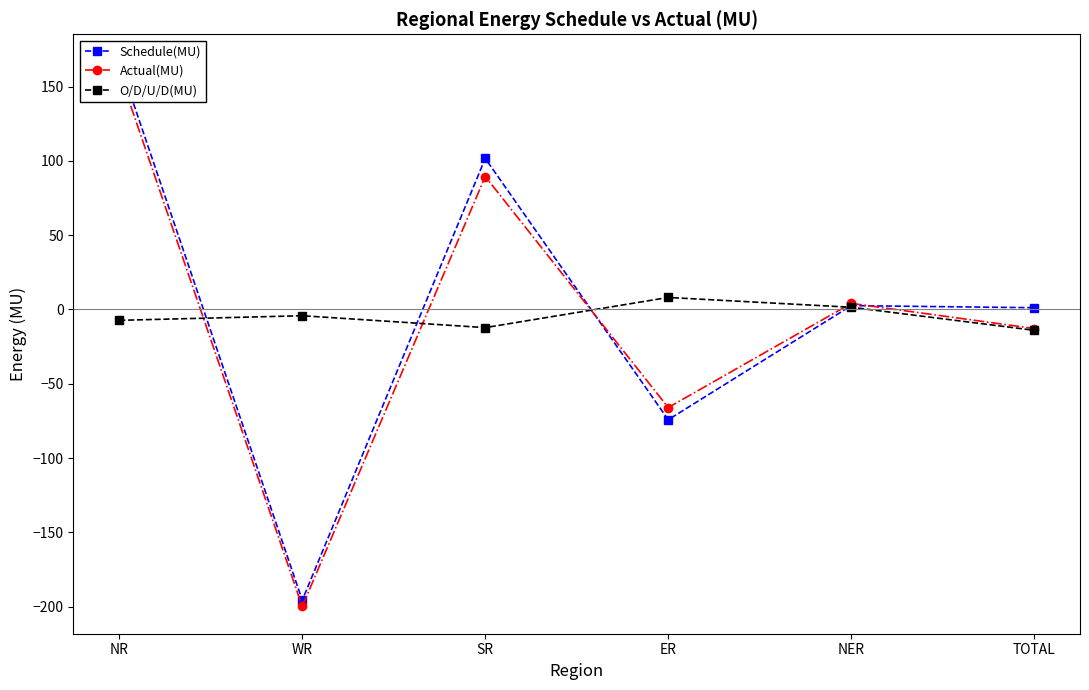

What is the total value across all series at WR?

-399.8